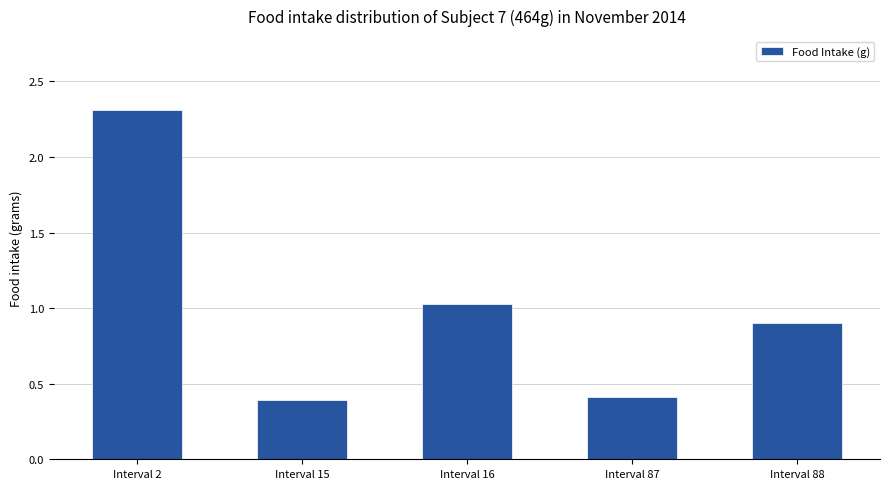

Count the number of data series in this chart.

1